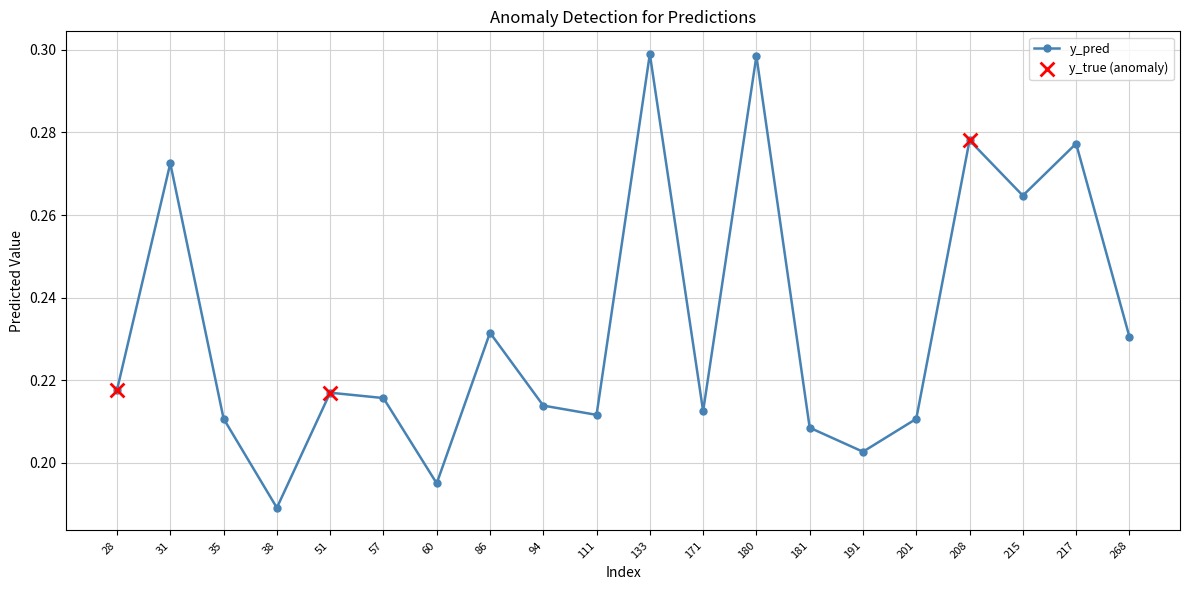

Between 86 and 191, which is larger?

86